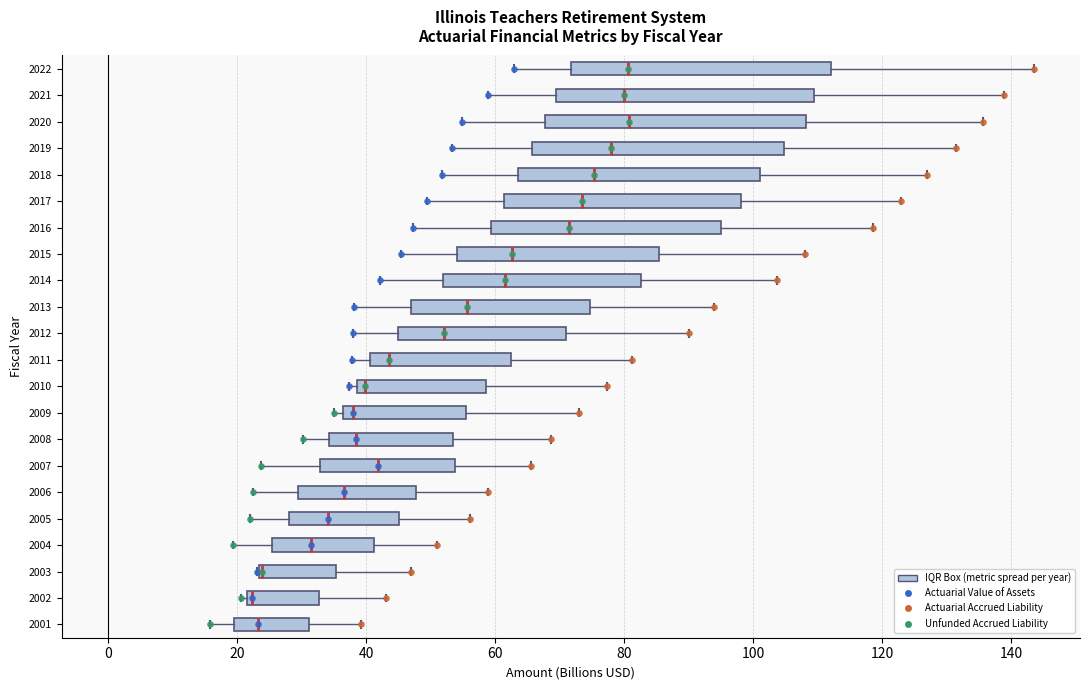

Reading bottom to top, transcribe this box plot: for each box, give where its median line is, the range the box spans, and where its two whiskers end, as read against the x-axis. The values are not printed on the chart, so give them approximately, as read against the axis.

2001: median 24, box 20 to 32, whiskers 16 to 40
2002: median 22 (just right of the box's left edge), box 22 to 32, whiskers 20 to 44
2003: median 24 (drawn on the box's left edge), box 24 to 36, whiskers 24 to 46
2004: median 32, box 26 to 42, whiskers 20 to 50
2005: median 34, box 28 to 46, whiskers 22 to 56
2006: median 36, box 30 to 48, whiskers 22 to 58
2007: median 42, box 32 to 54, whiskers 24 to 66
2008: median 38, box 34 to 54, whiskers 30 to 68
2009: median 38, box 36 to 56, whiskers 36 (just left of the box's left edge) to 74
2010: median 40, box 38 to 58, whiskers 38 (just left of the box's left edge) to 78
2011: median 44, box 40 to 62, whiskers 38 to 82
2012: median 52, box 46 to 72, whiskers 38 to 90
2013: median 56, box 46 to 74, whiskers 38 to 94
2014: median 62, box 52 to 82, whiskers 42 to 104
2015: median 62, box 54 to 86, whiskers 46 to 108
2016: median 72, box 60 to 96, whiskers 48 to 118
2017: median 74, box 62 to 98, whiskers 50 to 122
2018: median 76, box 64 to 102, whiskers 52 to 128
2019: median 78, box 66 to 104, whiskers 54 to 132
2020: median 80, box 68 to 108, whiskers 54 to 136
2021: median 80, box 70 to 110, whiskers 58 to 138
2022: median 80, box 72 to 112, whiskers 62 to 144